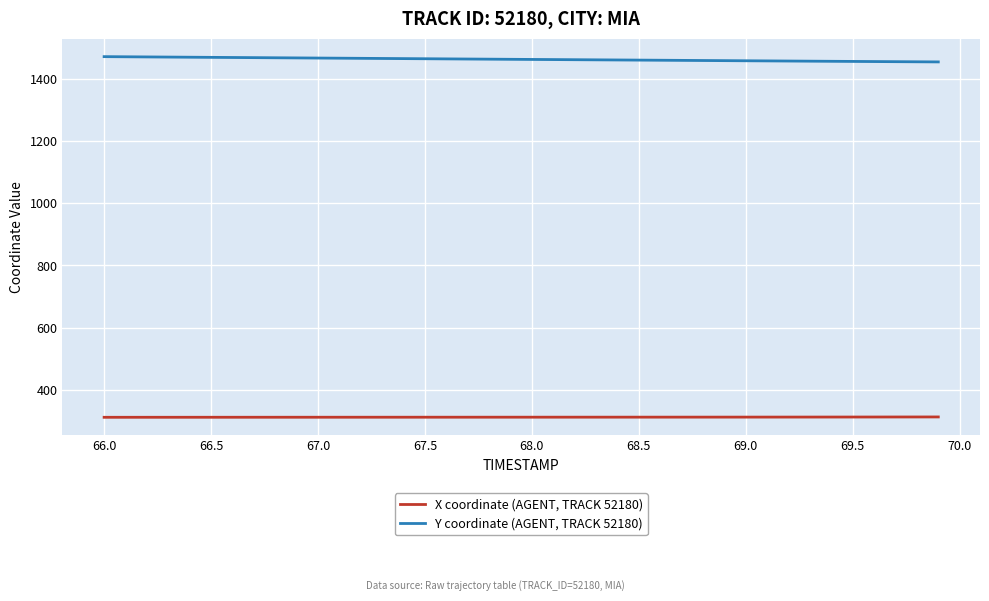

What are all the series names shown in the legend?

X coordinate (AGENT, TRACK 52180), Y coordinate (AGENT, TRACK 52180)